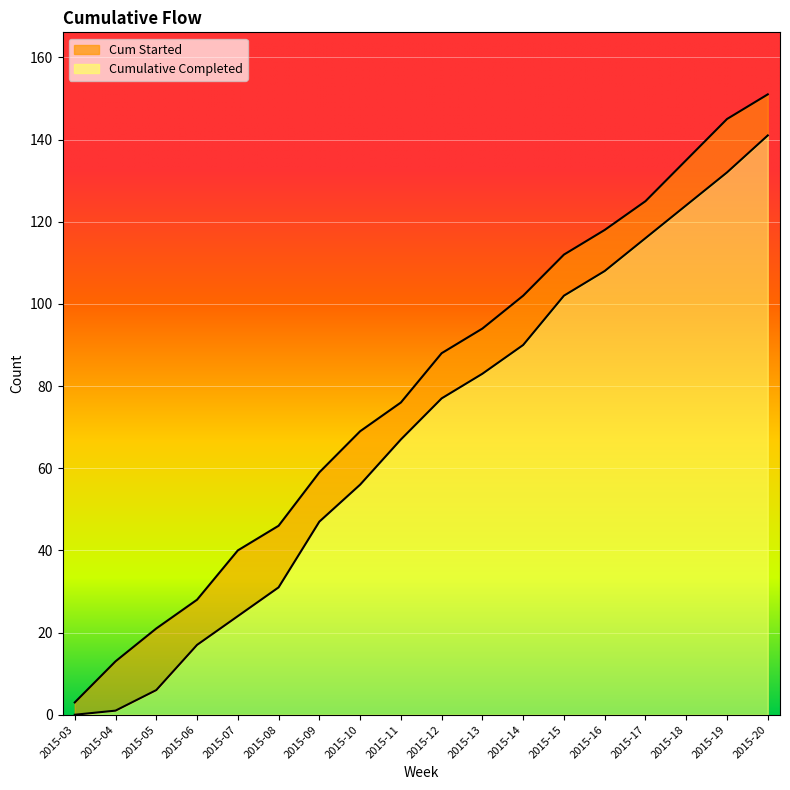

At how many categories does at least one series exceed 127?

3